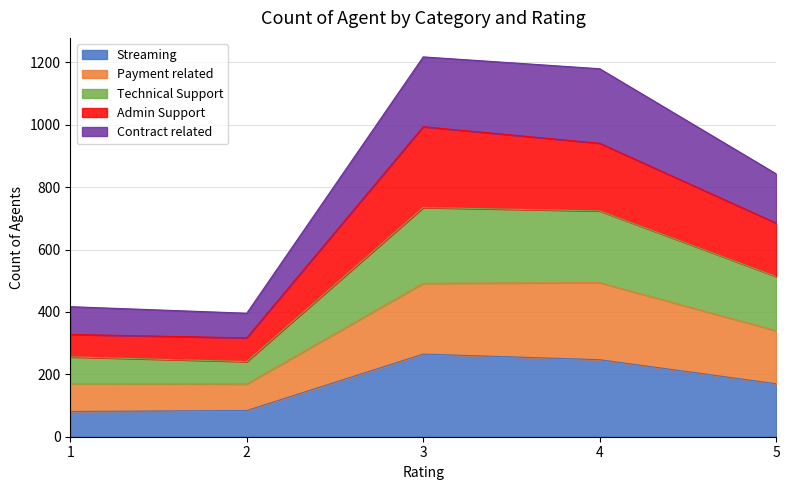

True or false: Technical Support and Admin Support intersect in this chart.

False